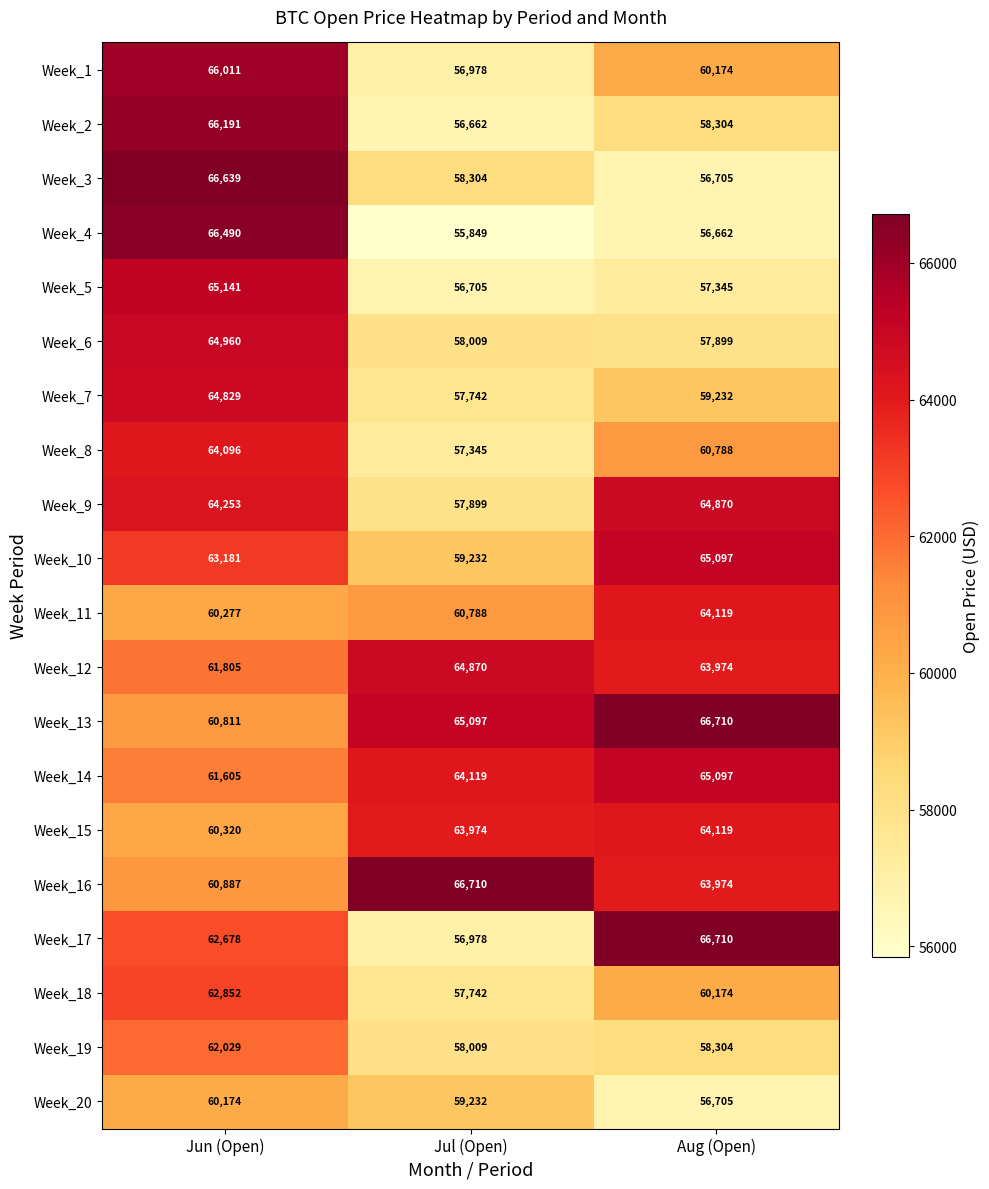

What is the difference between the highest and lowest values at Jun (Open)?

6465